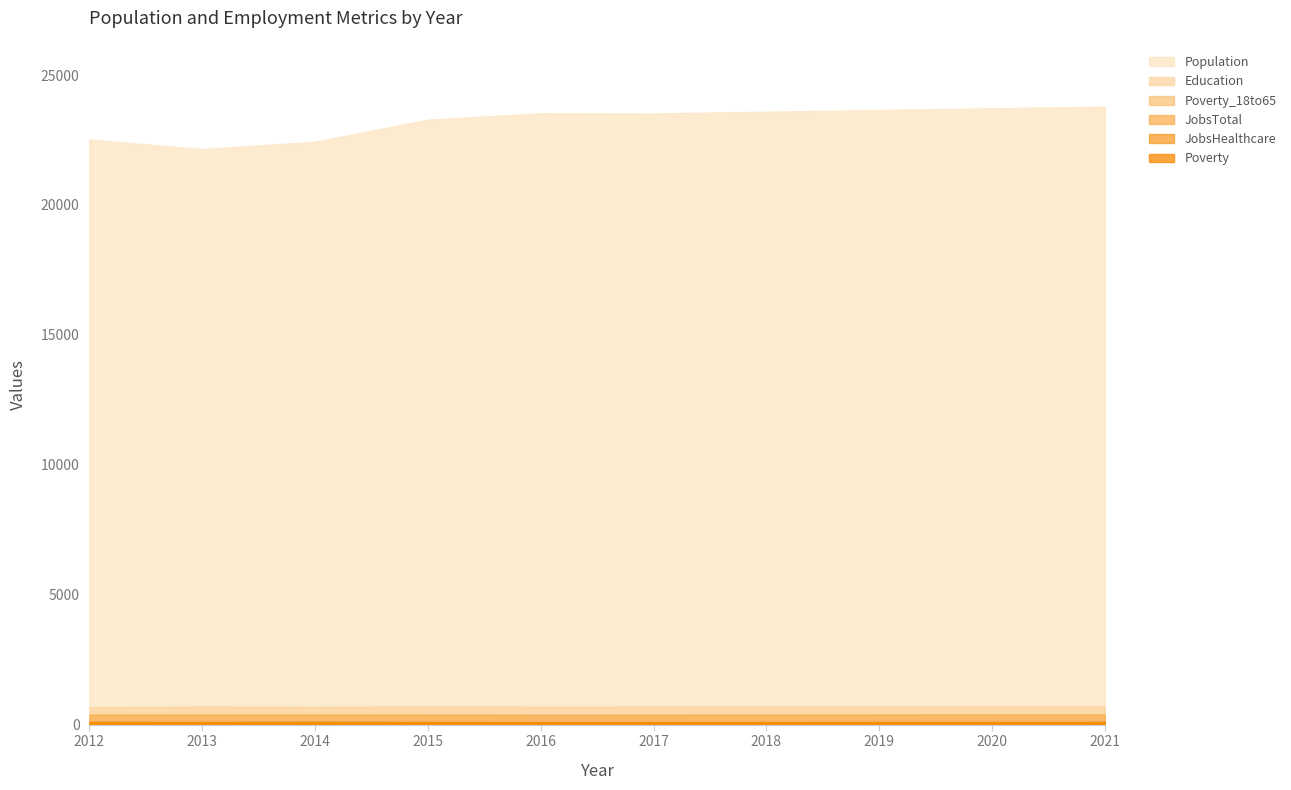

How many lines are shown in the chart?

6